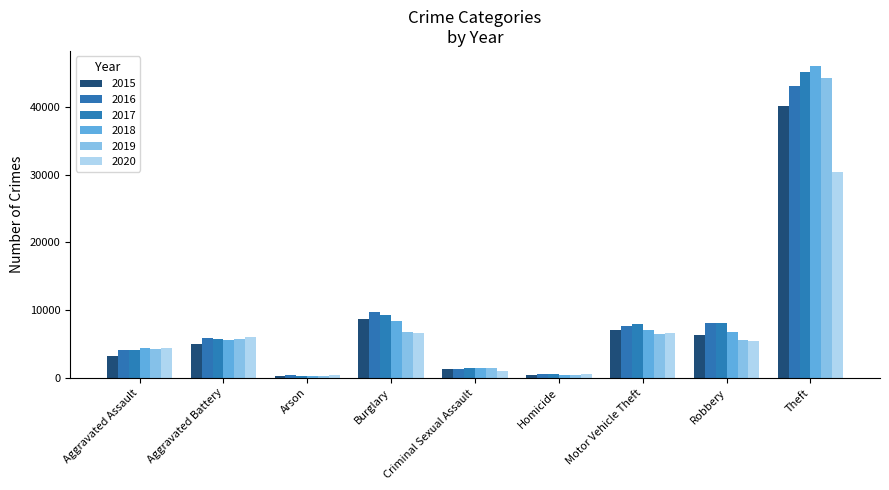

Which category has the highest value in the 2018 series?

Theft